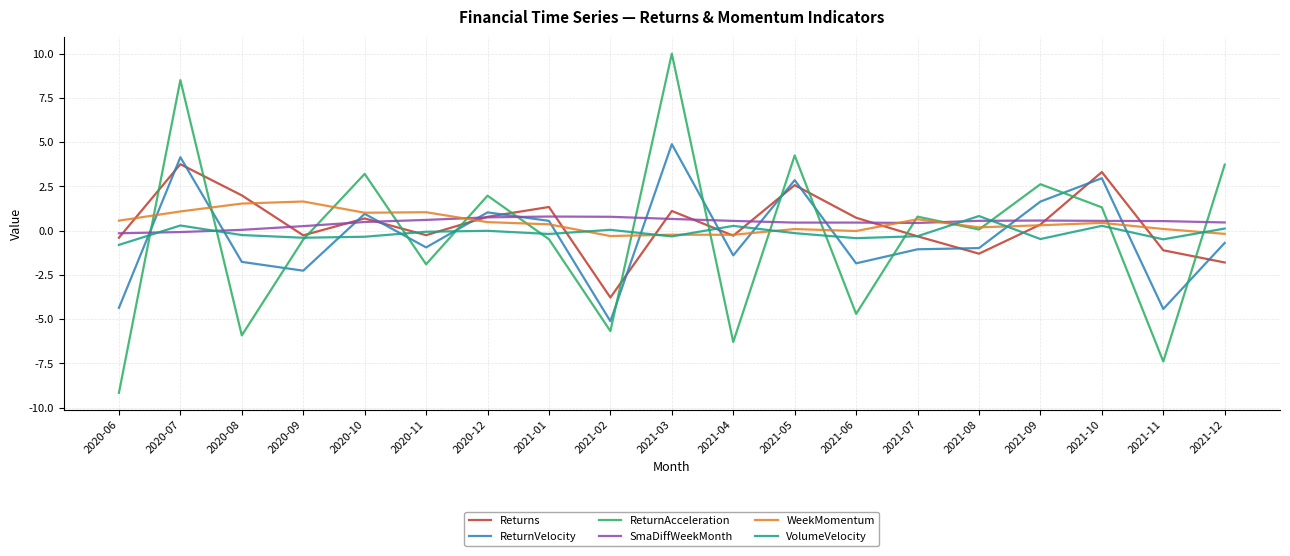

True or false: ReturnVelocity has a value of -0.3 at 2021-08.

False